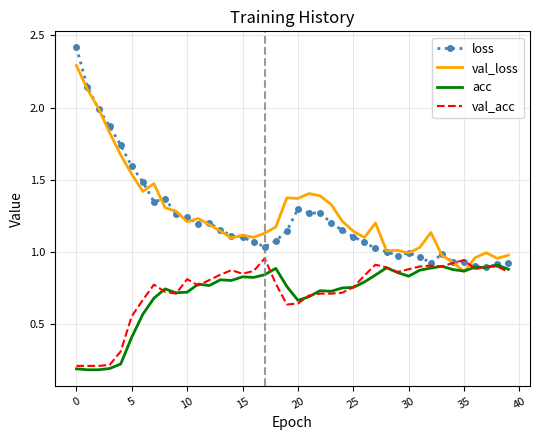

At how many categories does at least one series exceed 0?

40